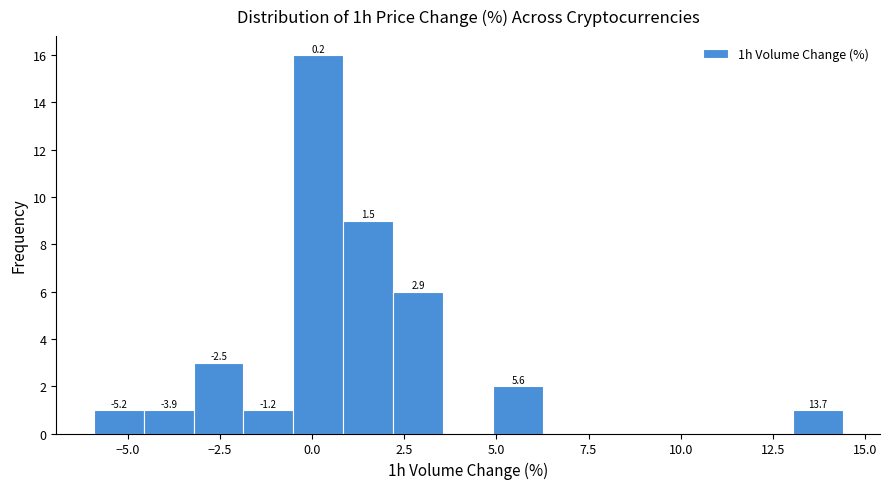

Around what value on the x-axis is the tallest bar? Give the approximate position of its centre, as read against the axis.

0.0